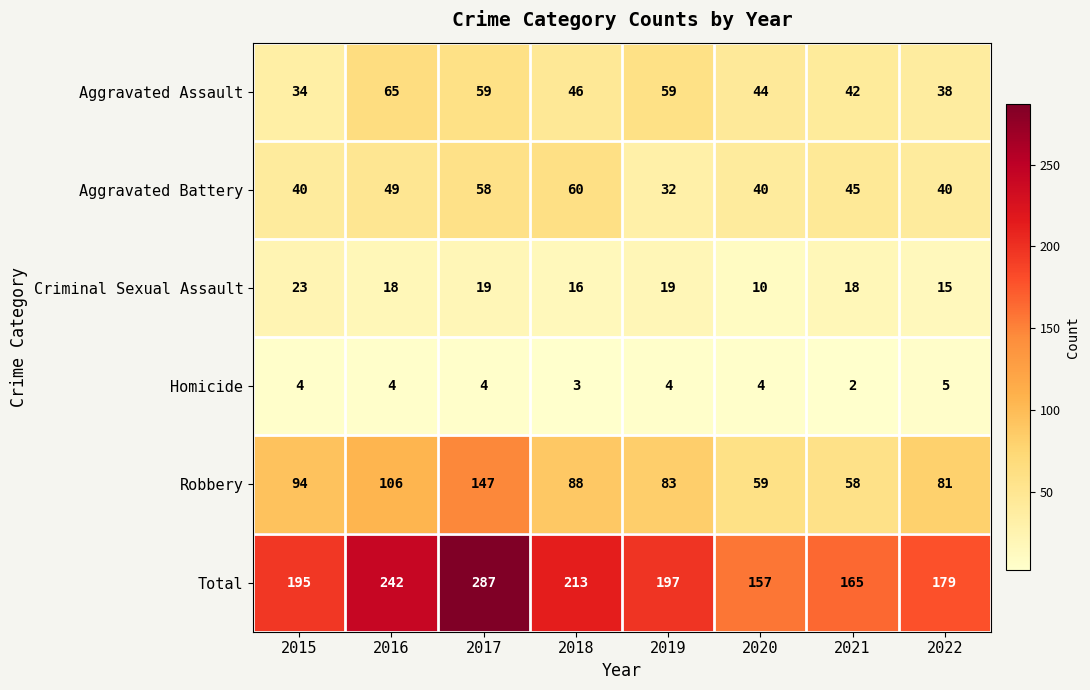

Which series has the largest total across all categories?

Total